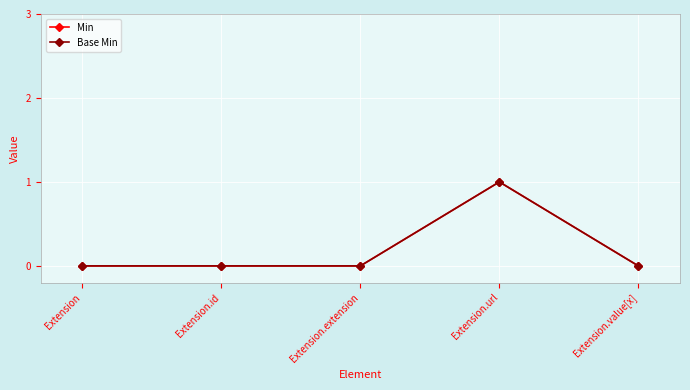

True or false: Min and Base Min cross at least once.

False